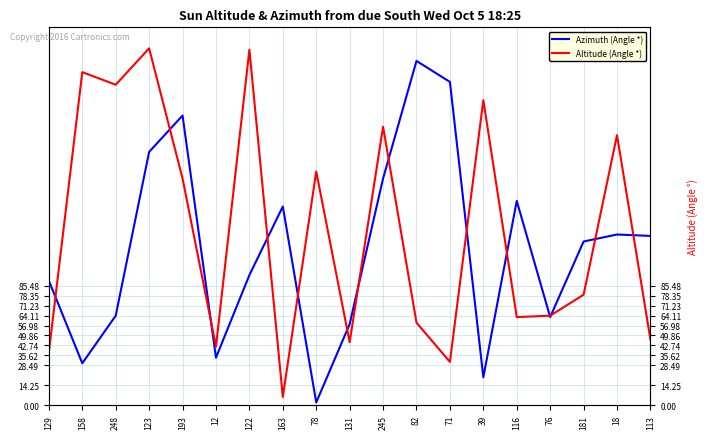

Reading left to right, extract all data points from this chart.

Azimuth (Angle *): 89	30	64	181	207	34	93	142	2	58	162	246	231	20	146	63	117	122	121
Altitude (Angle *): 38	238	229	255	162	42	254	6	167	45	199	59	31	218	63	64	79	193	47